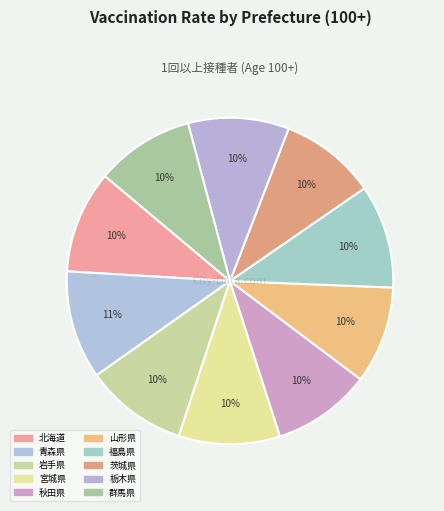

How many segments does this pie chart have?

10